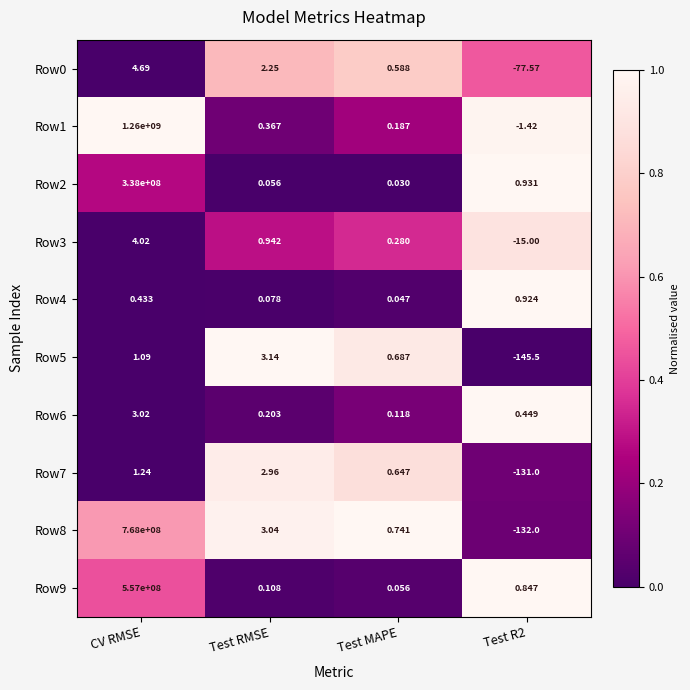

At which label does Row0 first exceed 2?

CV RMSE